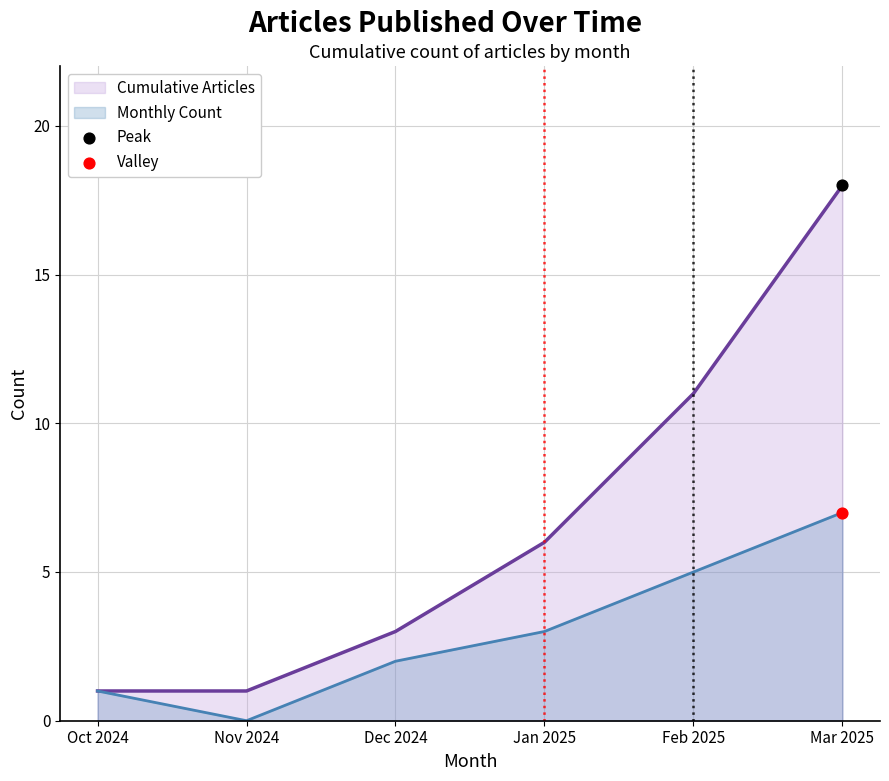

What is the total value across all series at Nov 2024?

1